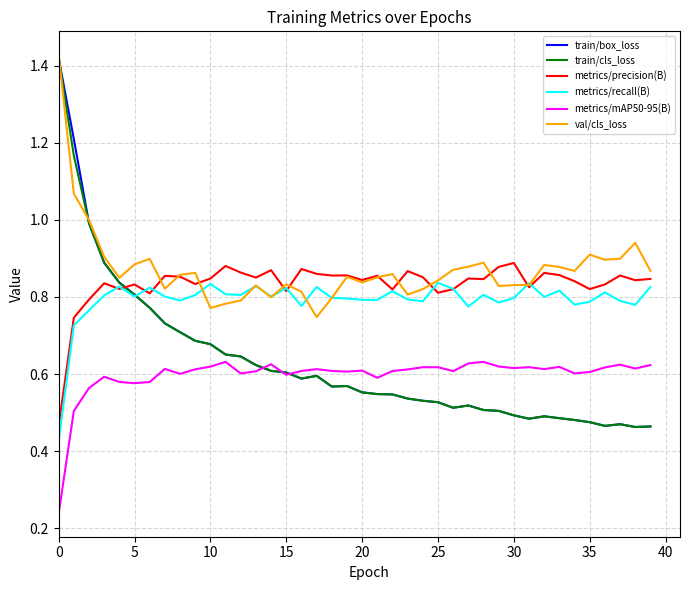

True or false: val/cls_loss and metrics/mAP50-95(B) intersect in this chart.

False